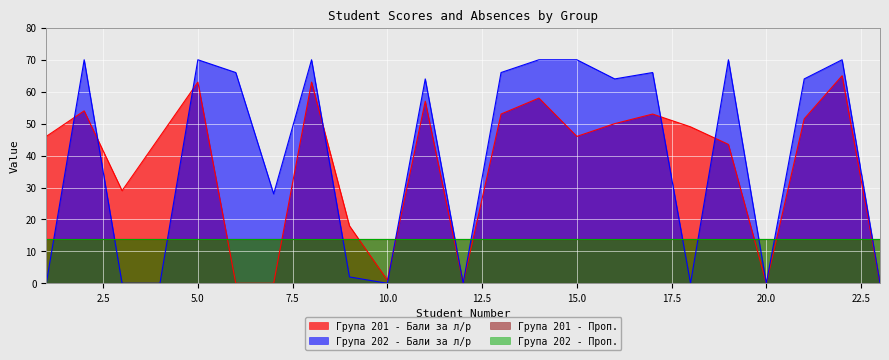

Is it true that Група 202 - Бали за л/р equals 22.8 at 11?

False